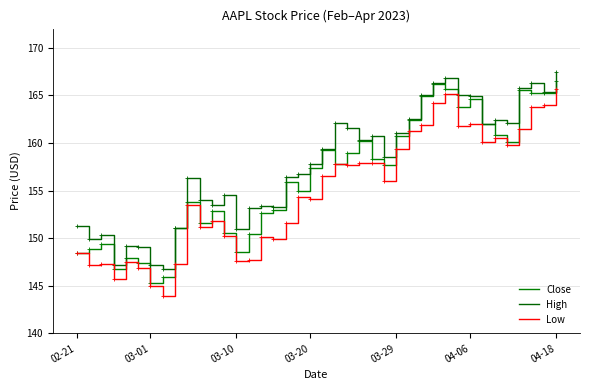

What is the smallest value displayed?

143.9